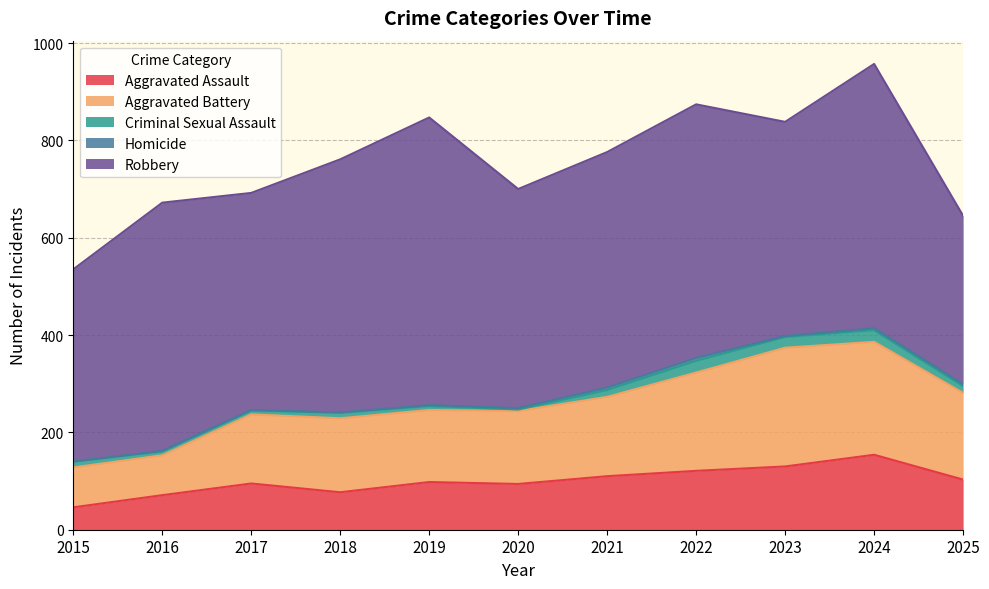

True or false: Aggravated Assault has a value of 94 at 2020.

True